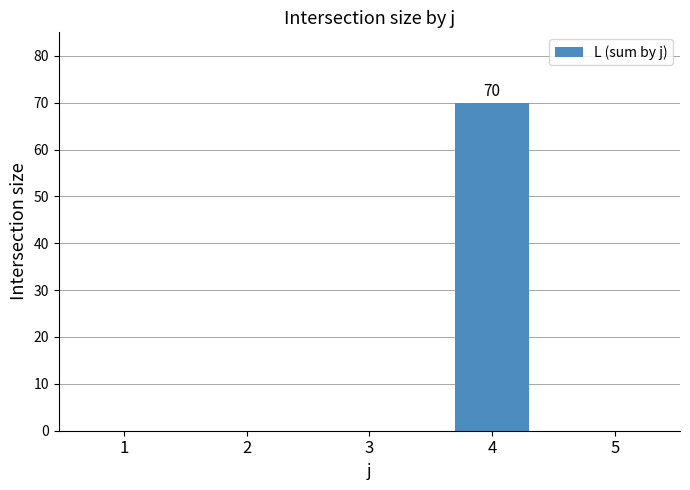

What is the greatest value displayed?

70